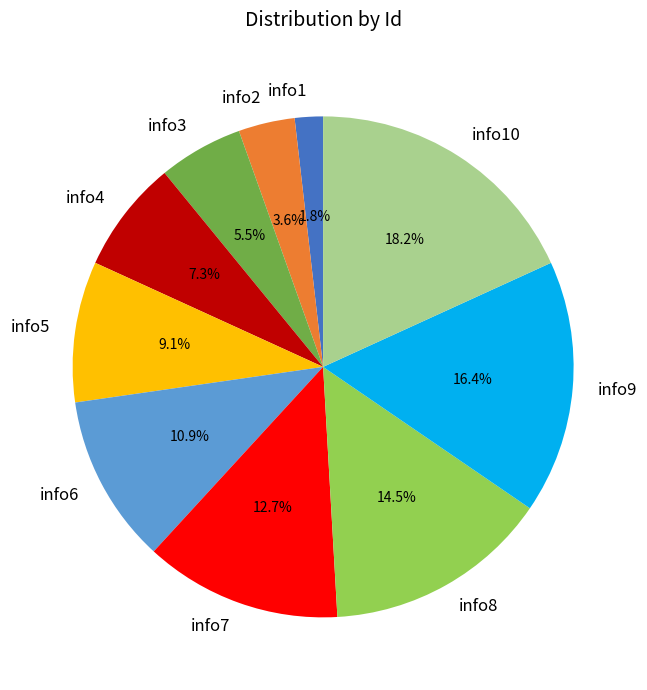

Which category has the biggest portion of the pie?

info10